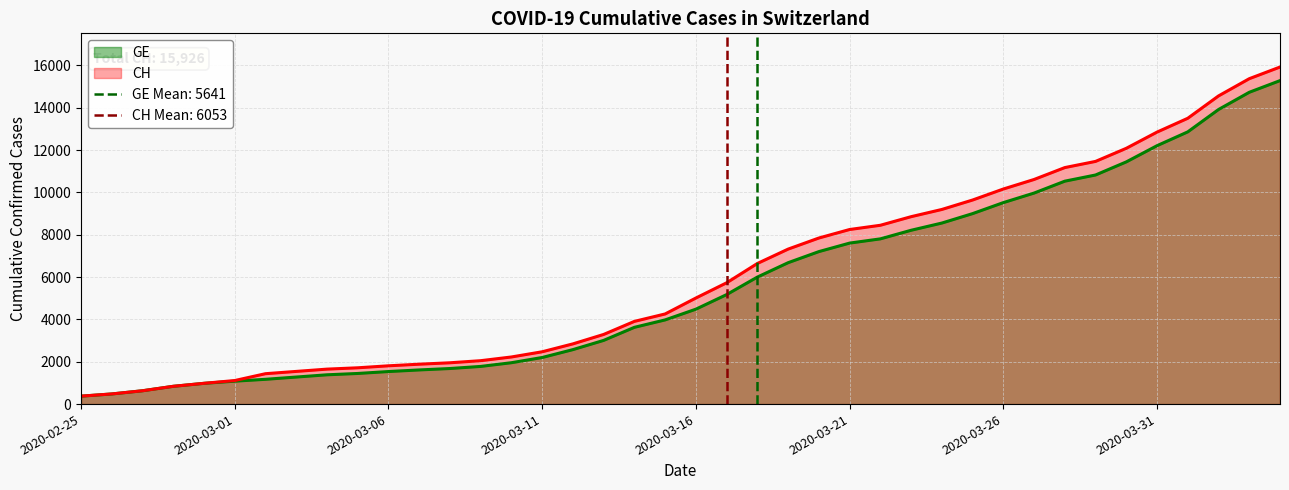

What is the maximum value for GE?

15284